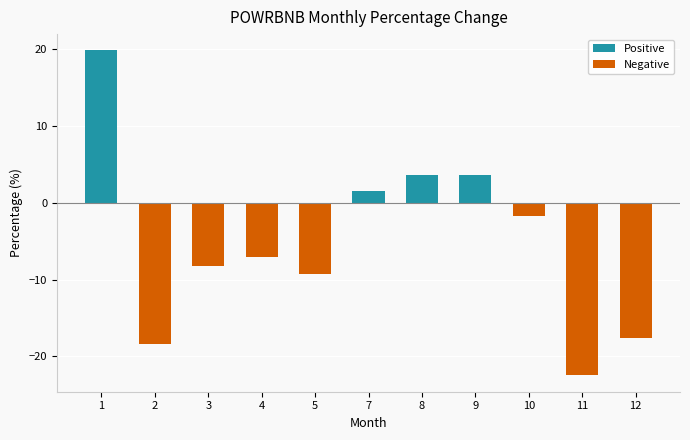

True or false: the data shows -18.4 at 2.

True